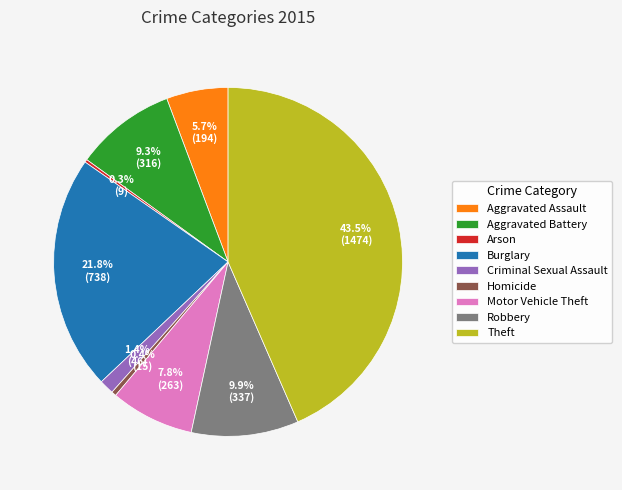

What is the total percentage of Criminal Sexual Assault and Homicide?

1.8%